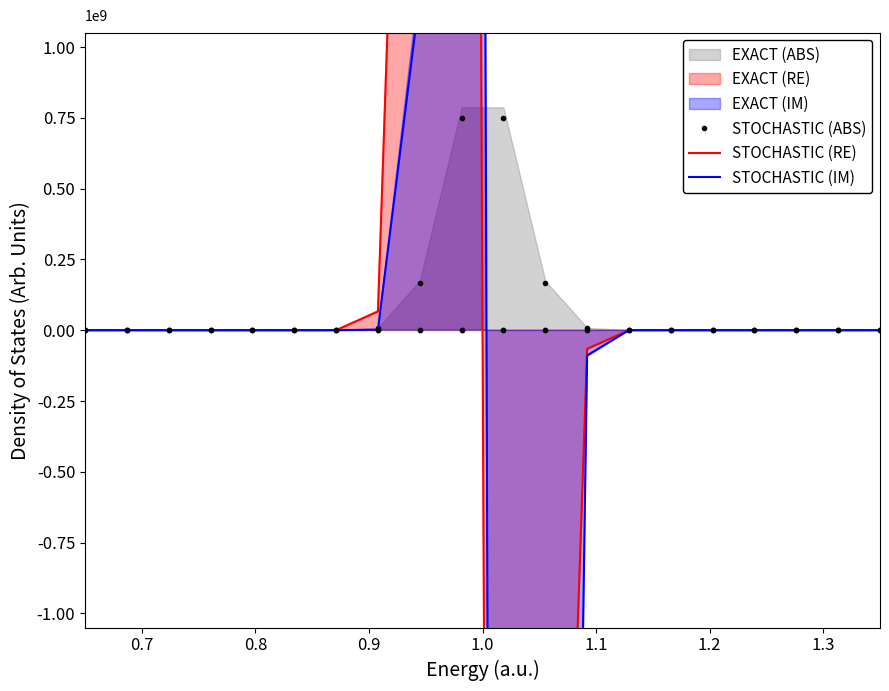

Which series has the largest Y range (max minus min)?

STOCHASTIC (IM)